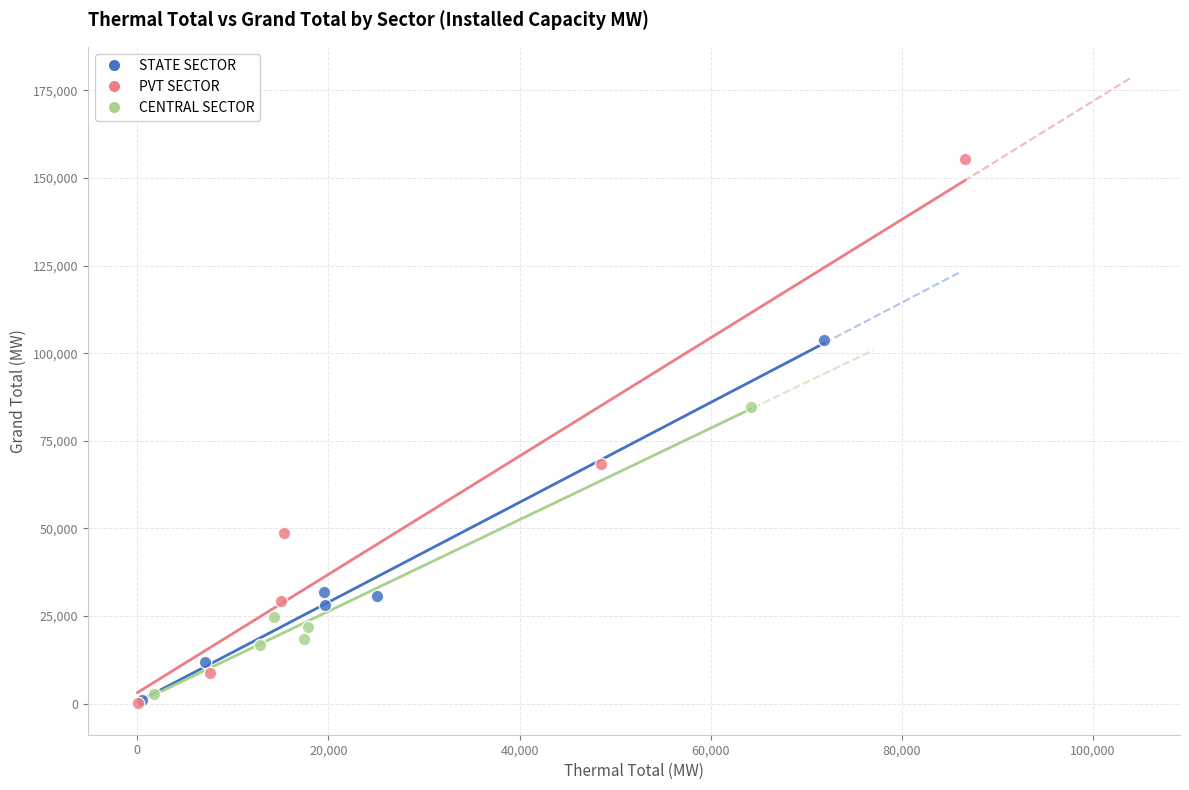

Which series contains the highest Y value?

PVT SECTOR